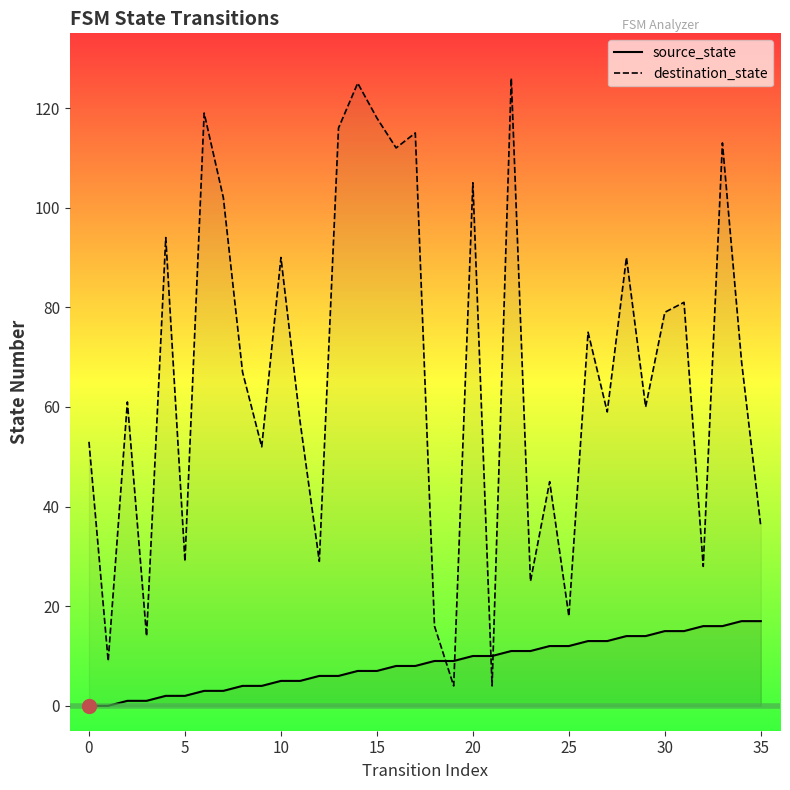

What is the greatest value displayed?

126